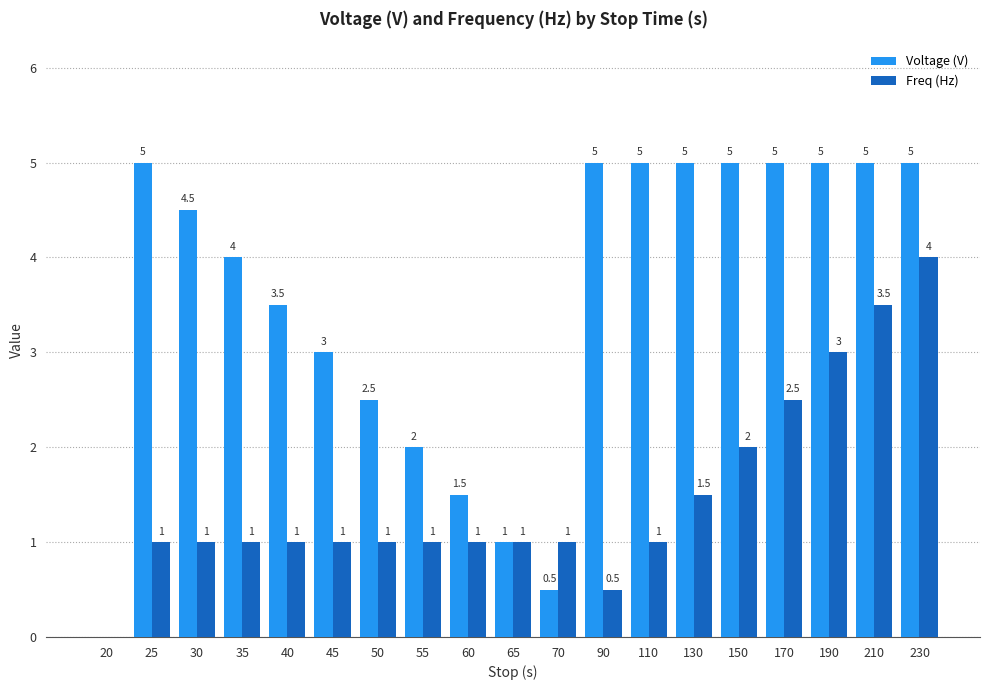

Count the number of data series in this chart.

2